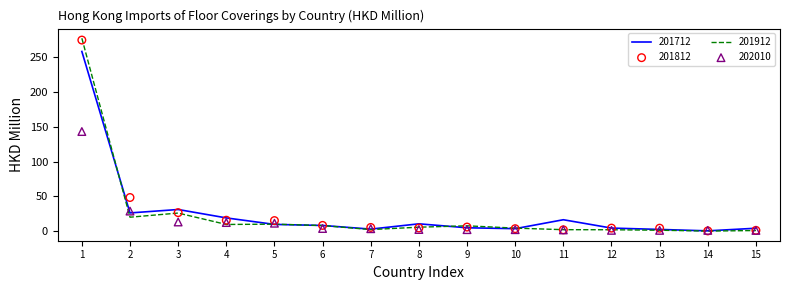

Which series contains the highest Y value?

201912